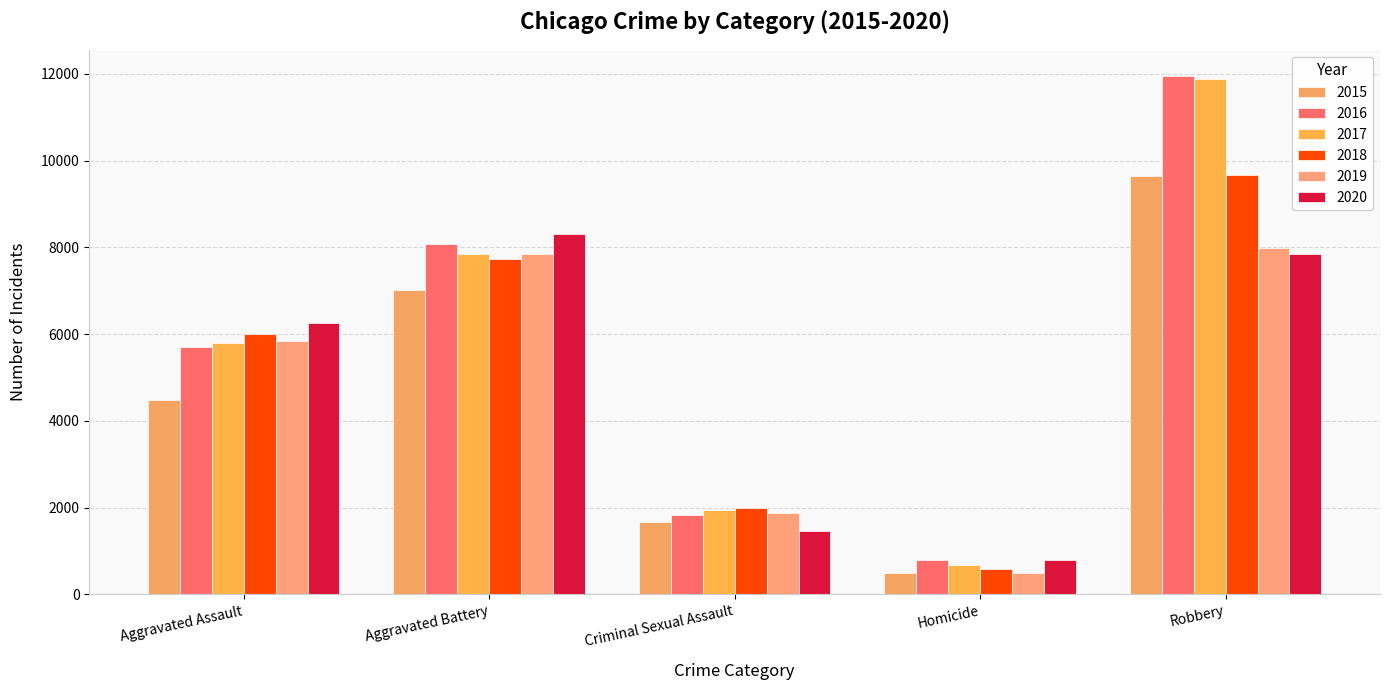

What is the minimum value for 2017?

672